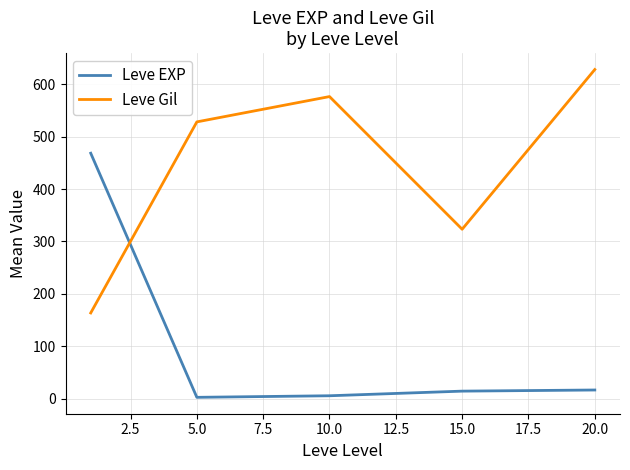

What is the difference between the maximum and minimum values in the Leve EXP series?

466.2